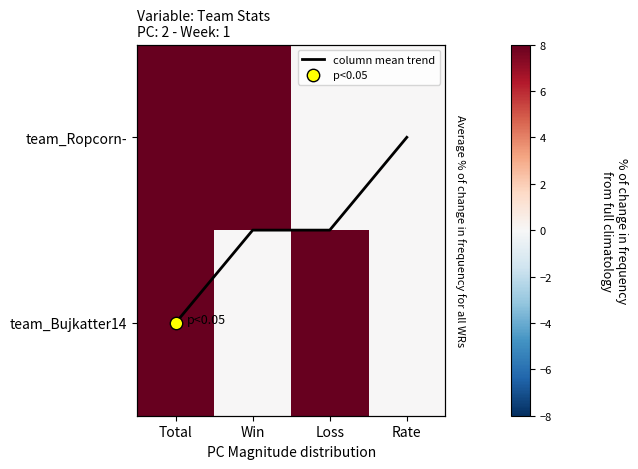

Which series has the largest range (max minus min)?

team_Ropcorn-